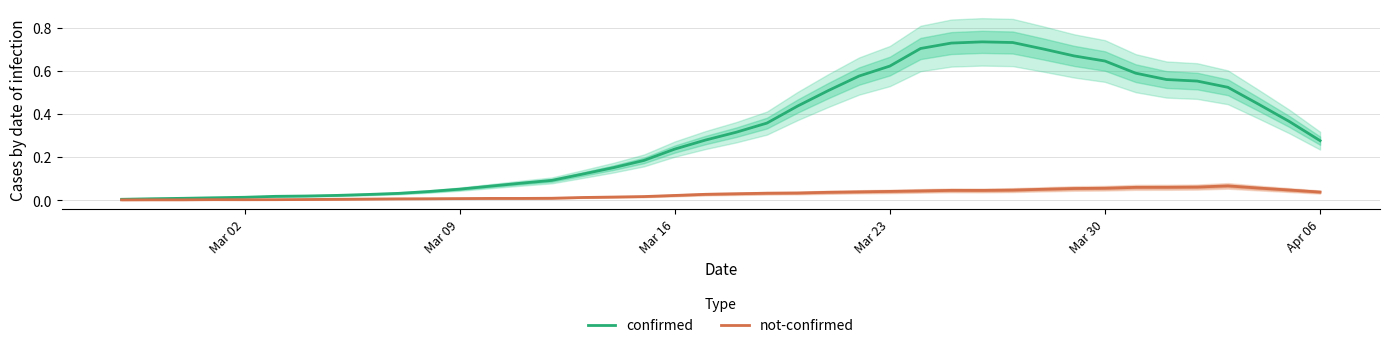

The confirmed series shows 0.2 at 35. True or false?

False